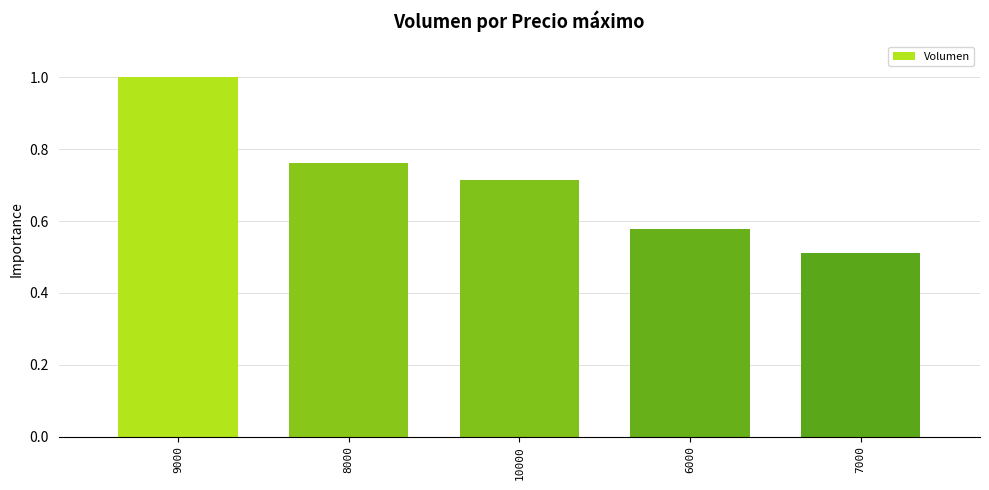

Rank the categories by value from highest to lowest.

9000, 8000, 10000, 6000, 7000